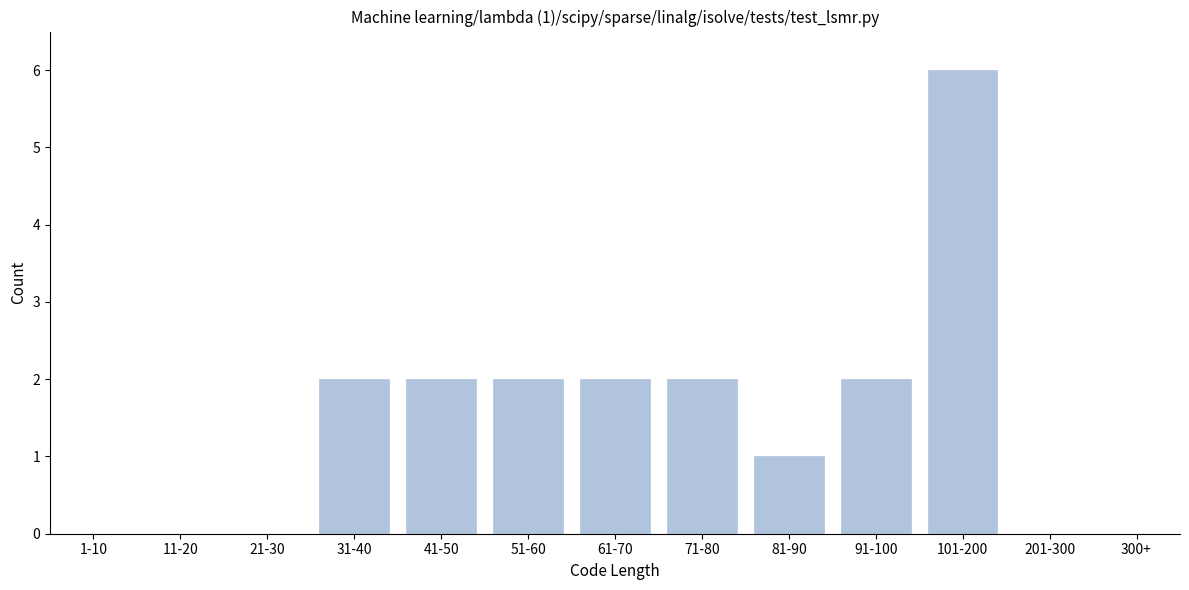

Reading right to left, what are all the values shown in this chart?

300+=0	201-300=0	101-200=6	91-100=2	81-90=1	71-80=2	61-70=2	51-60=2	41-50=2	31-40=2	21-30=0	11-20=0	1-10=0